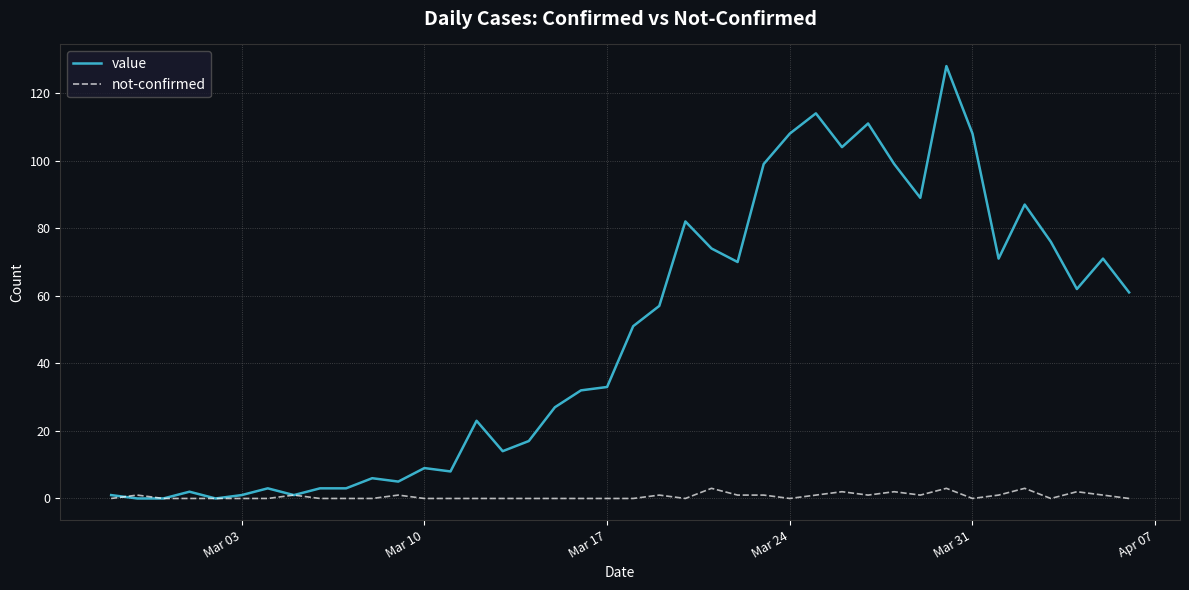

List the series in order of their overall mean, highest first.

value, not-confirmed